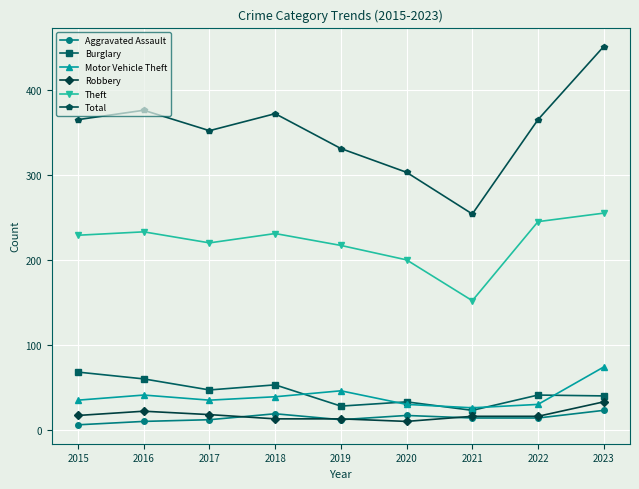

How many values in the Motor Vehicle Theft series are below 35?

3